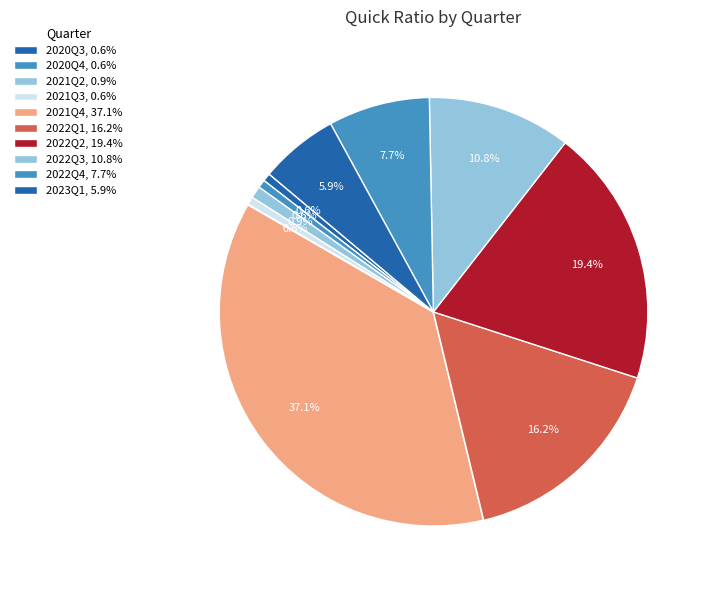

Which category has the biggest portion of the pie?

2021Q4